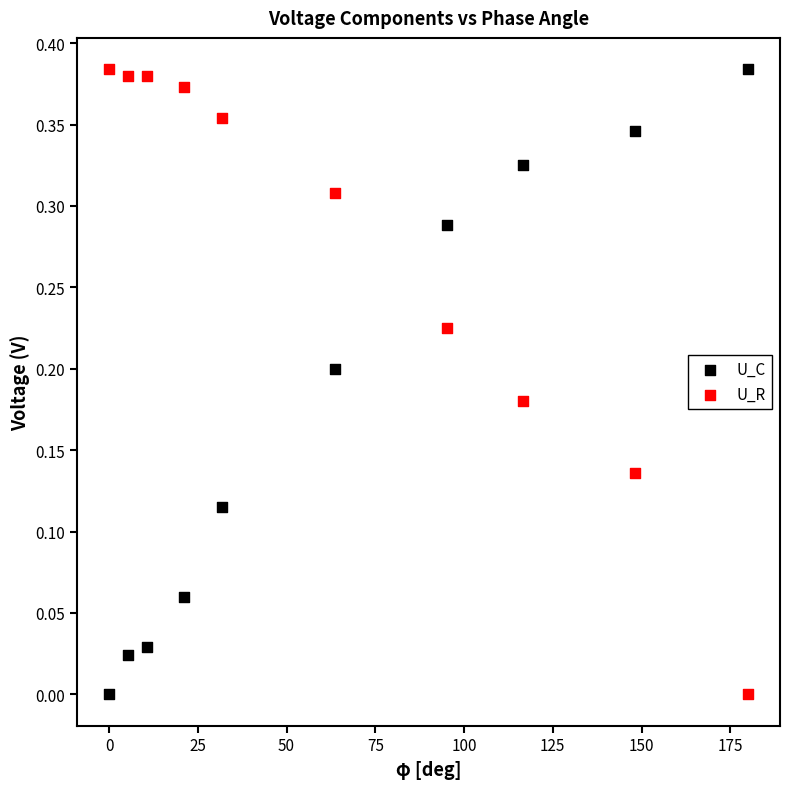

Across all data points, what is the range of X values (max minus min)?

180.0